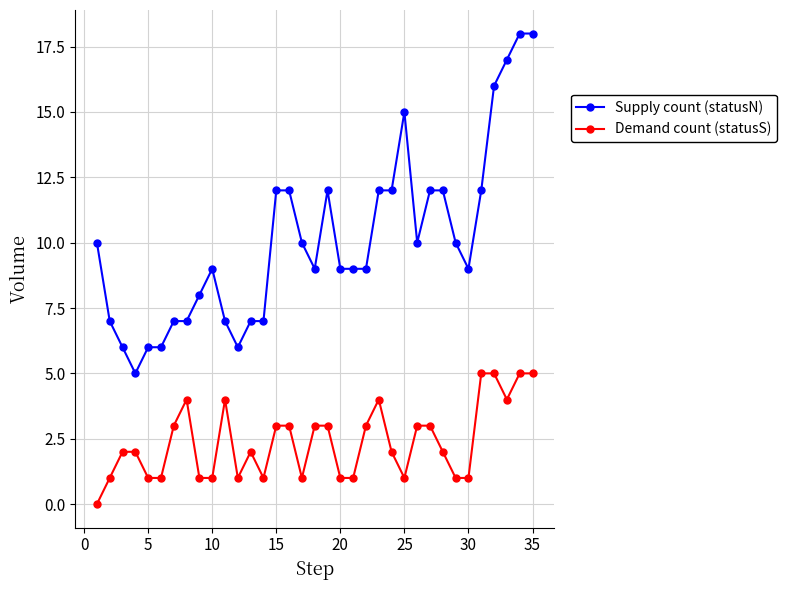

How many lines are shown in the chart?

2